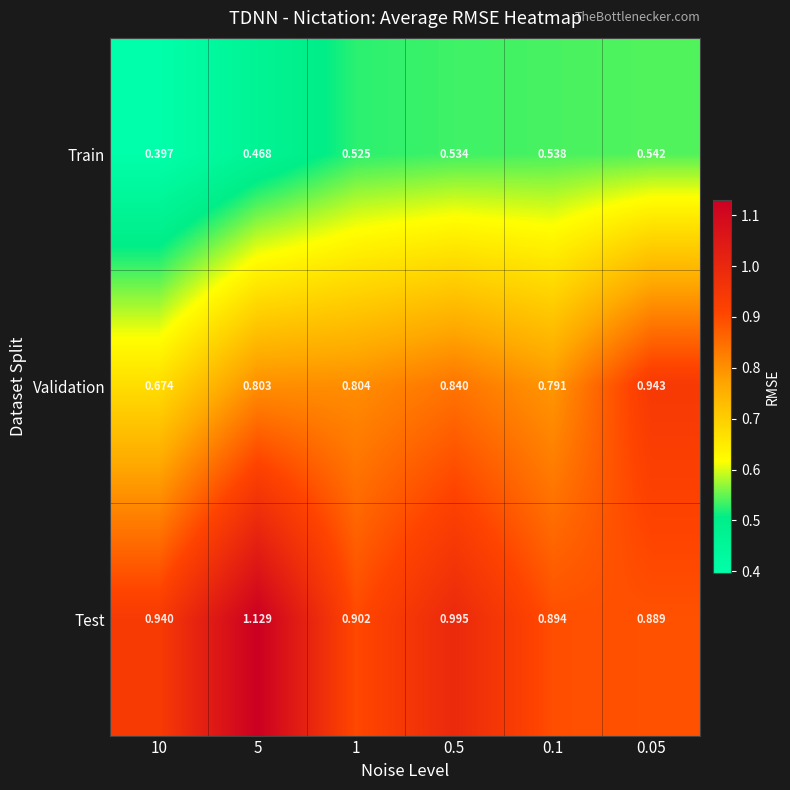

Which series has the largest range (max minus min)?

Validation